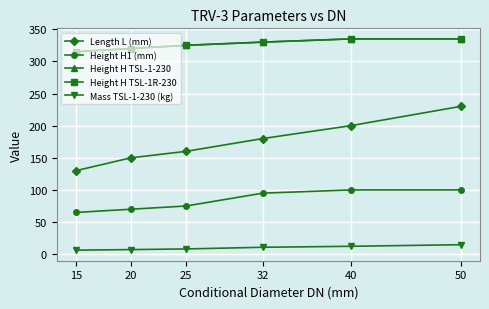

Which series has the widest spread of values?

Length L (mm)